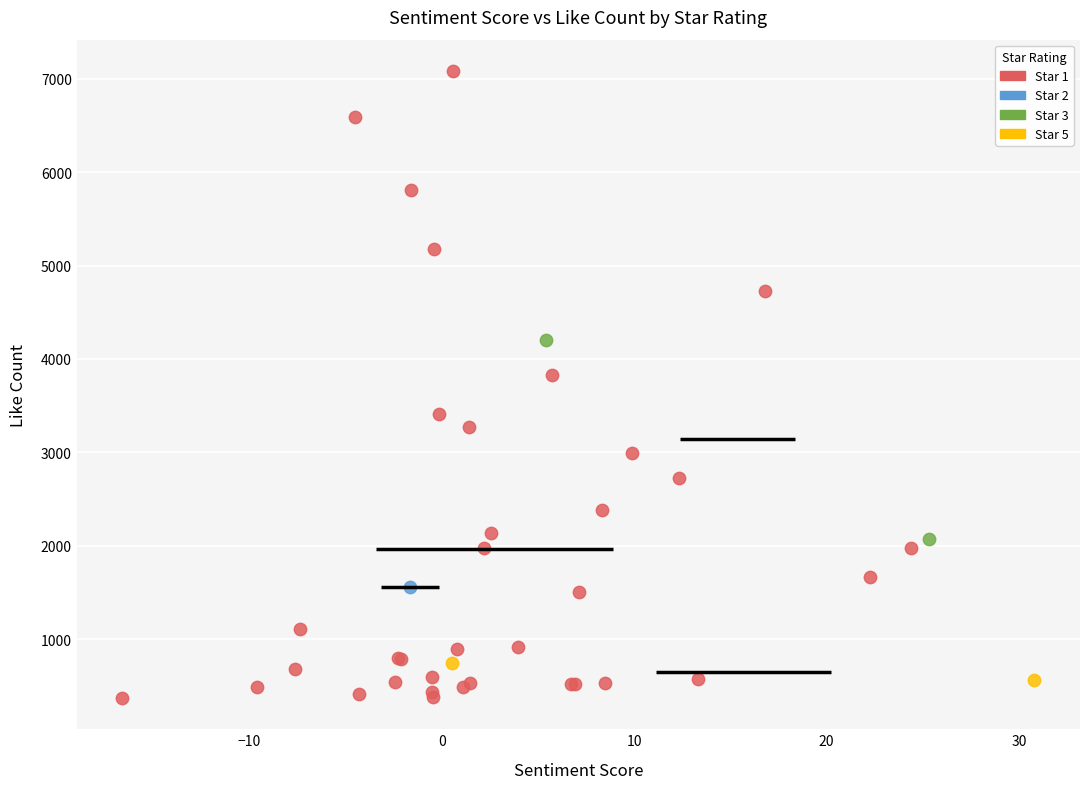

What are all the series names shown in the legend?

Star 1, Star 2, Star 3, Star 5